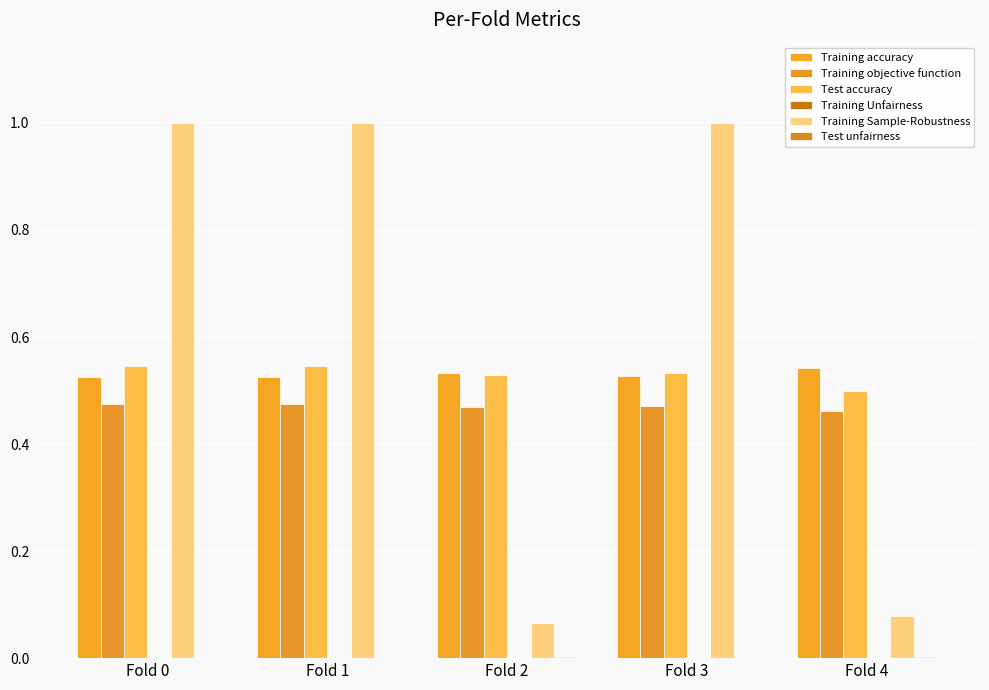

How many series are shown in this chart?

6